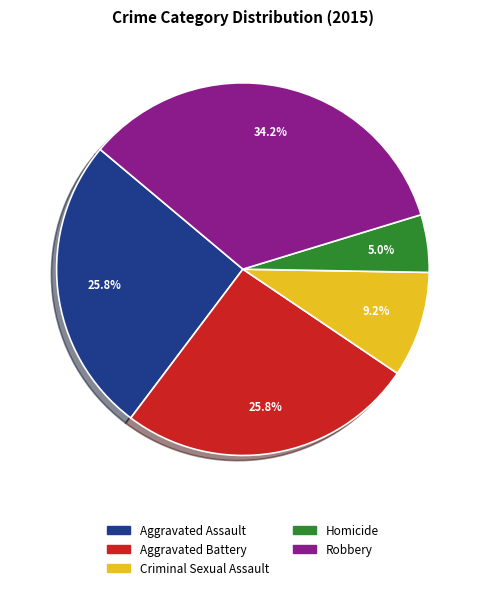

Which category has the biggest portion of the pie?

Robbery